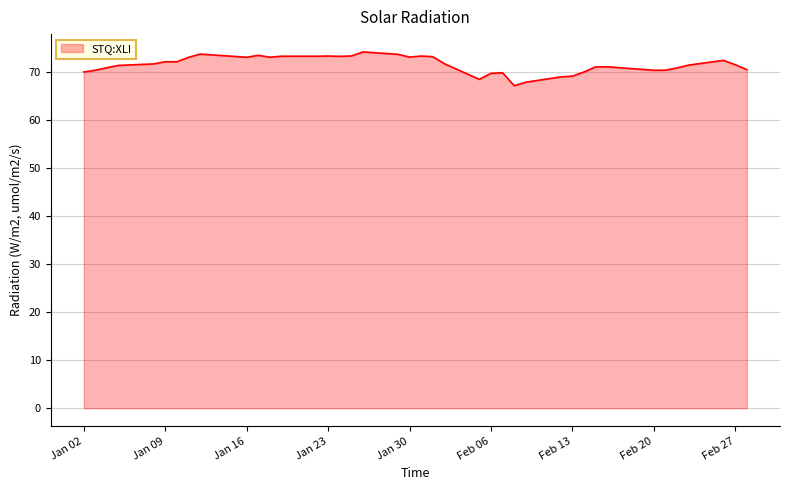

What is the minimum value shown in the chart?

67.1